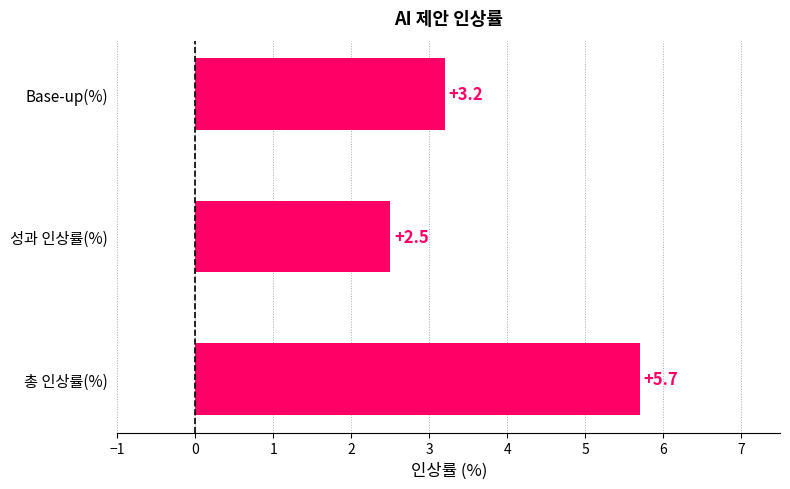

Rank the categories by value from lowest to highest.

성과 인상률(%), Base-up(%), 총 인상률(%)